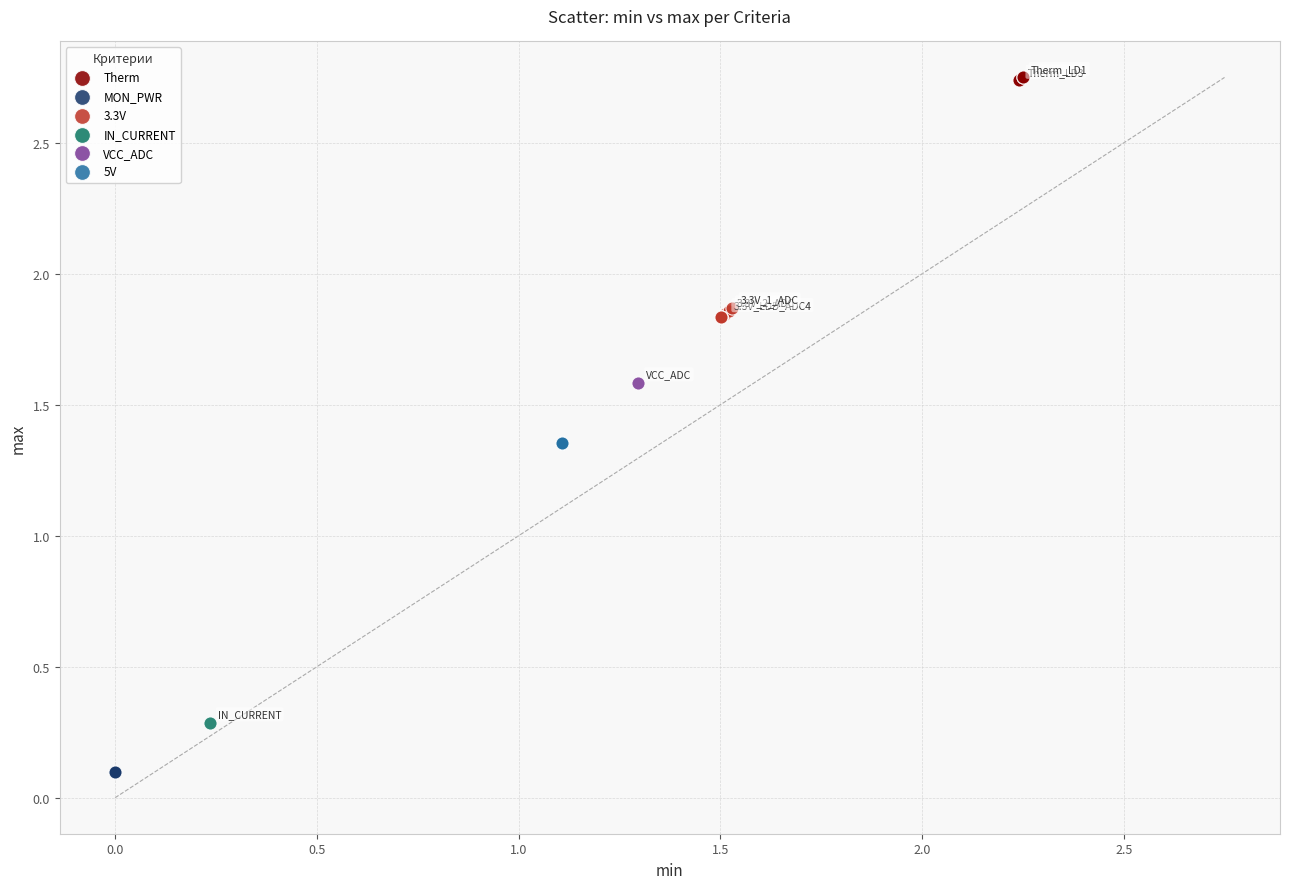

What are all the series names shown in the legend?

Therm, MON_PWR, 3.3V, IN_CURRENT, VCC_ADC, 5V